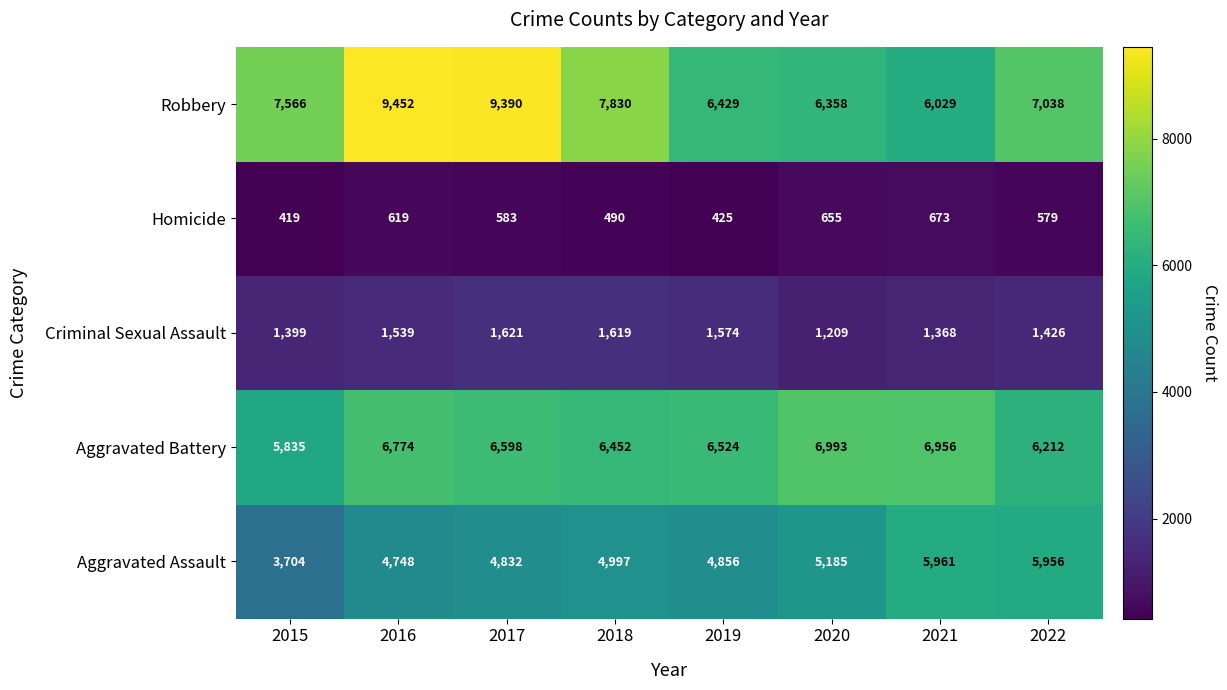

Which series has the largest range (max minus min)?

Robbery